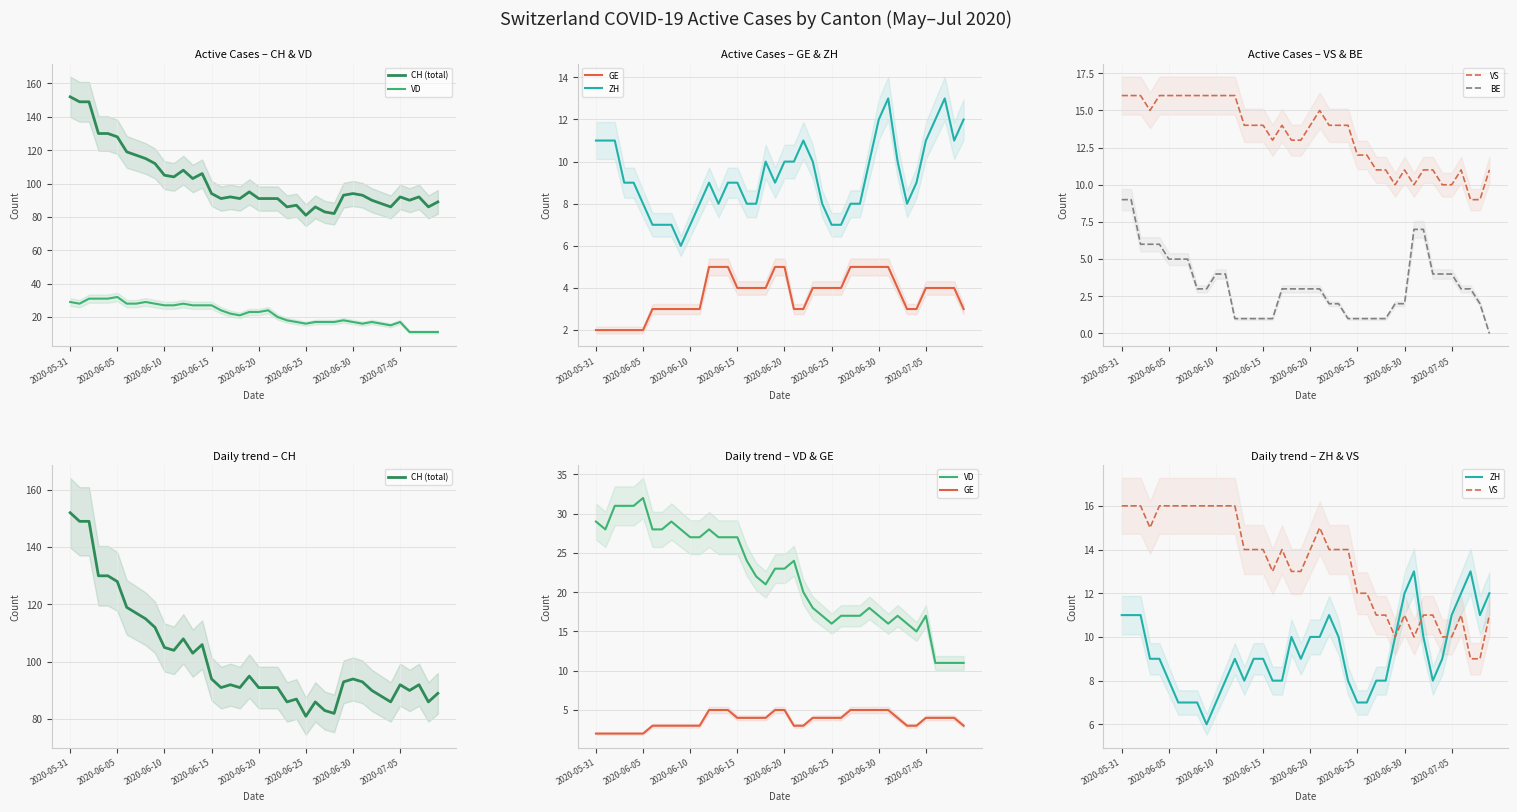

What is the sum of all CH (total) values?

4061